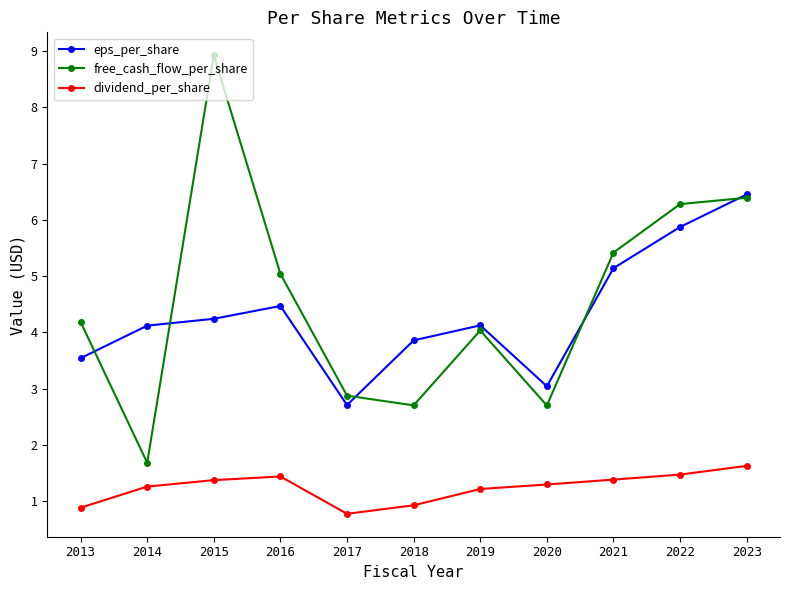

At which category does free_cash_flow_per_share reach its first local valley?

2014